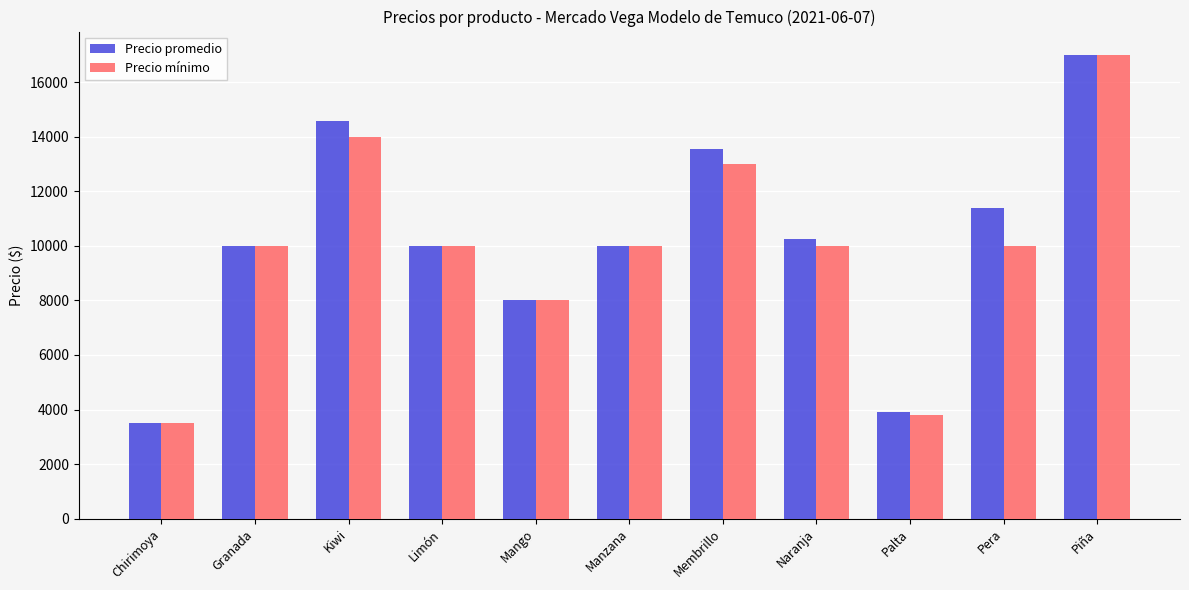

True or false: Precio promedio has a value of 10266 at Naranja.

True